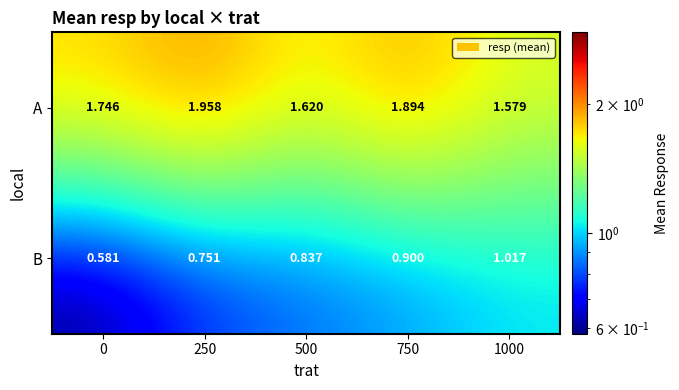

At how many categories does at least one series exceed 1?

5